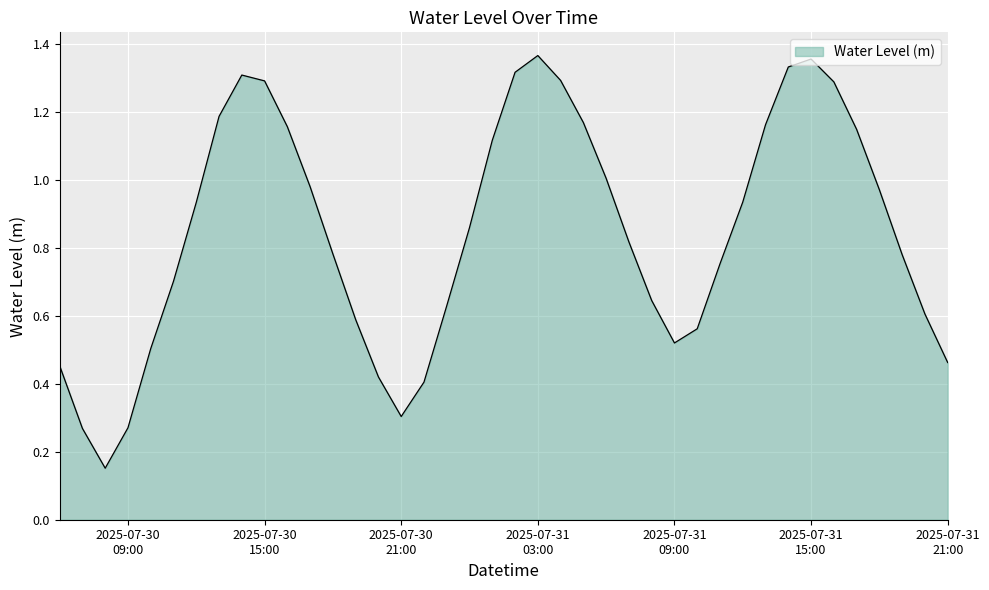

Reading left to right, list all the values displayed in this chart.

0.5	0.3	0.2	0.3	0.5	0.7	0.9	1.2	1.3	1.3	1.2	1.0	0.8	0.6	0.4	0.3	0.4	0.6	0.9	1.1	1.3	1.4	1.3	1.2	1.0	0.8	0.6	0.5	0.6	0.8	0.9	1.2	1.3	1.4	1.3	1.1	1.0	0.8	0.6	0.5